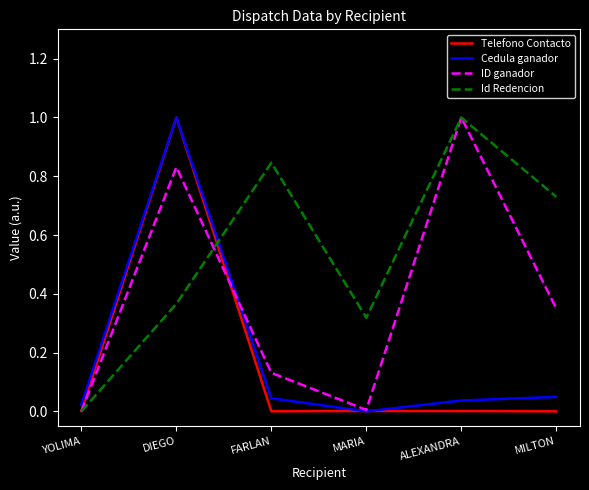

Is it true that Telefono Contacto equals 0.0 at MILTON?

True